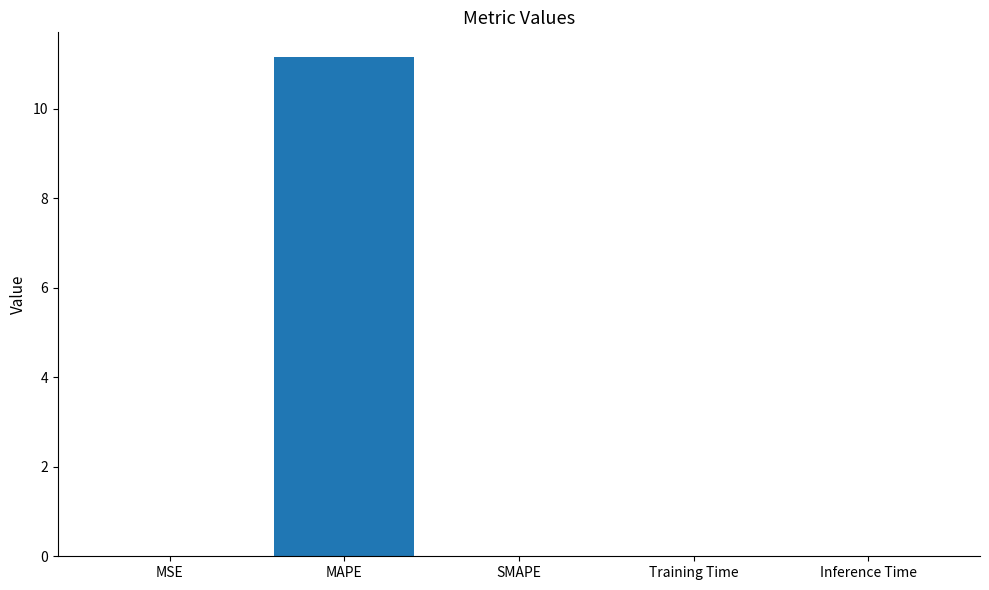

Between SMAPE and MAPE, which is larger?

MAPE